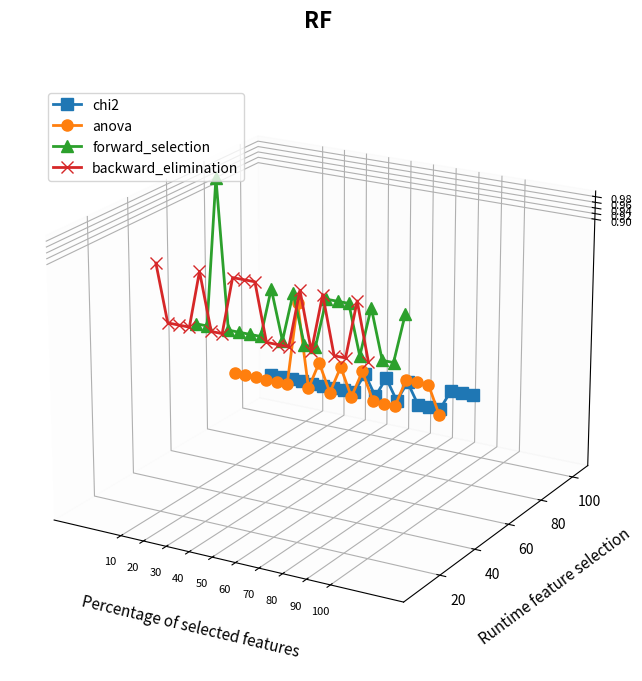

What is the label of the 11th point from the left?

10